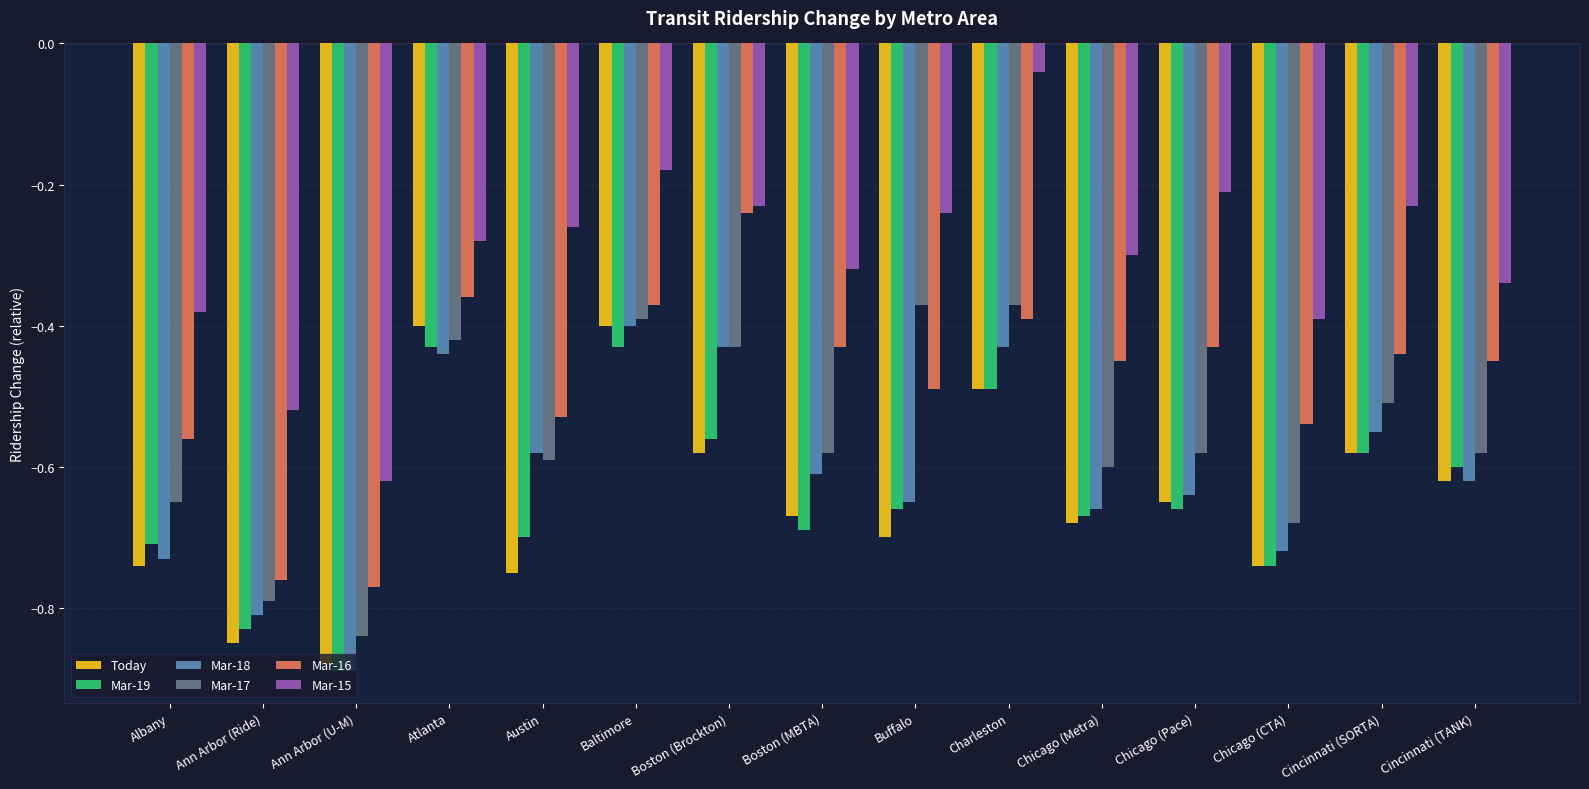

Which series has the largest total across all categories?

Mar-15